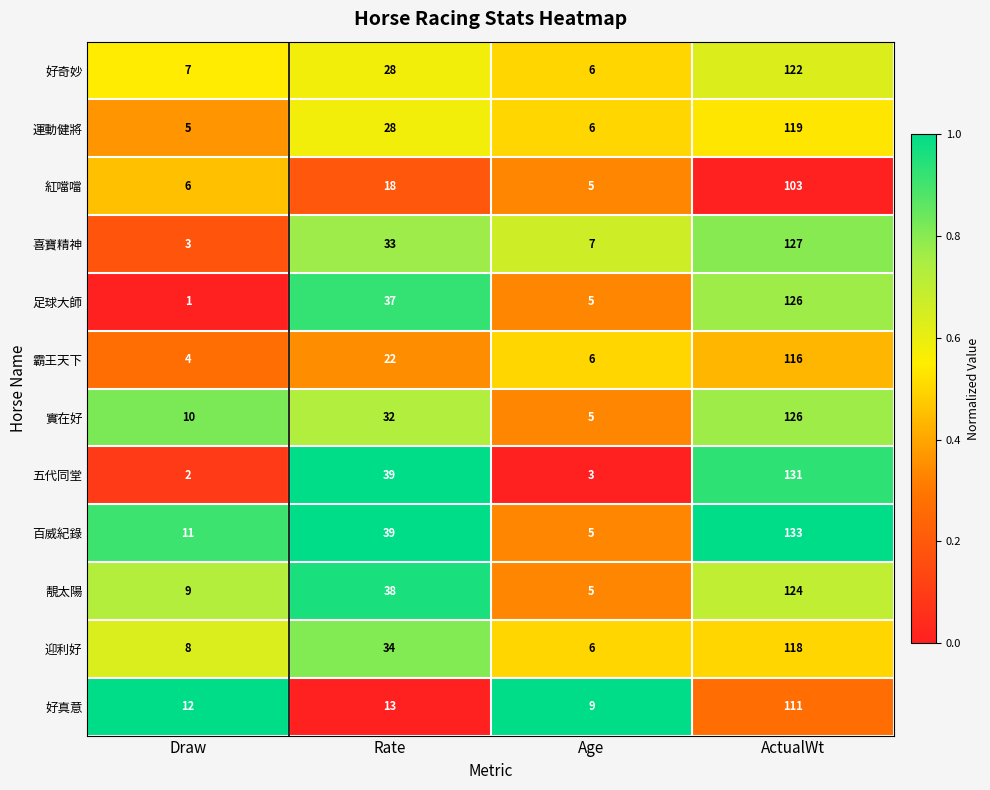

Which series has the largest total across all categories?

百威紀錄